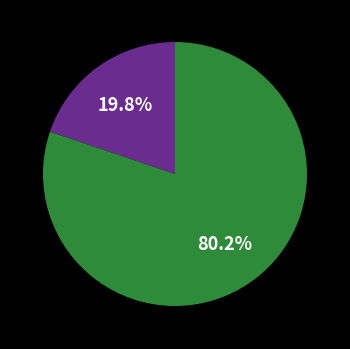

Is there a majority slice in this chart?

Yes